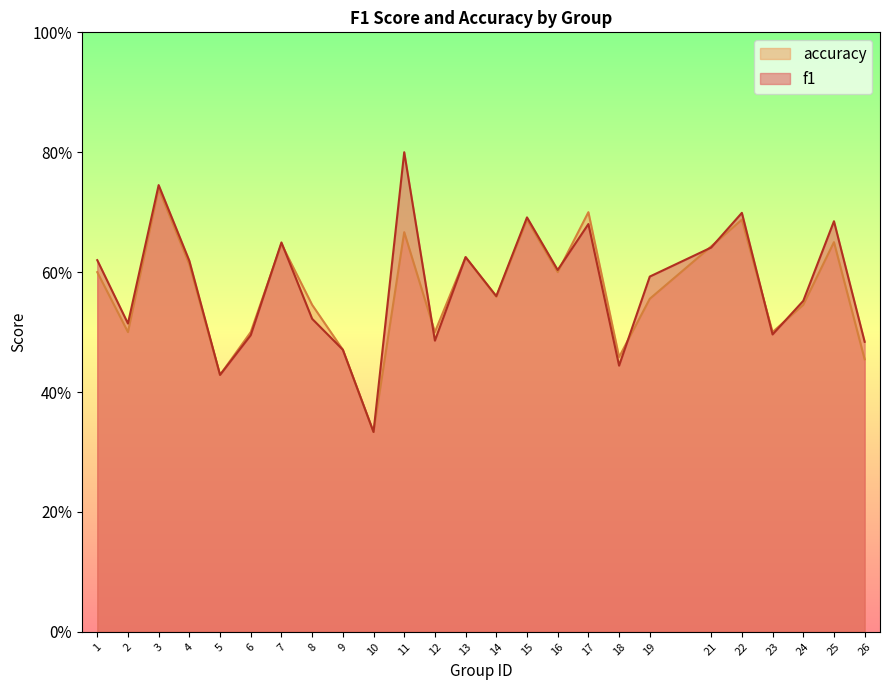

Which category has the highest value across all series?

11